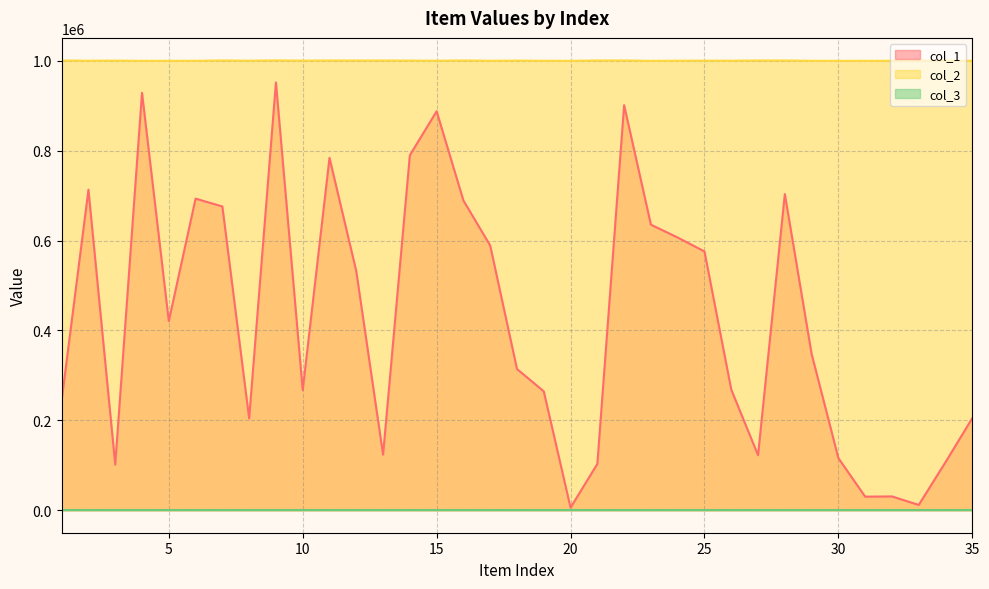

Which series has the widest spread of values?

col_1